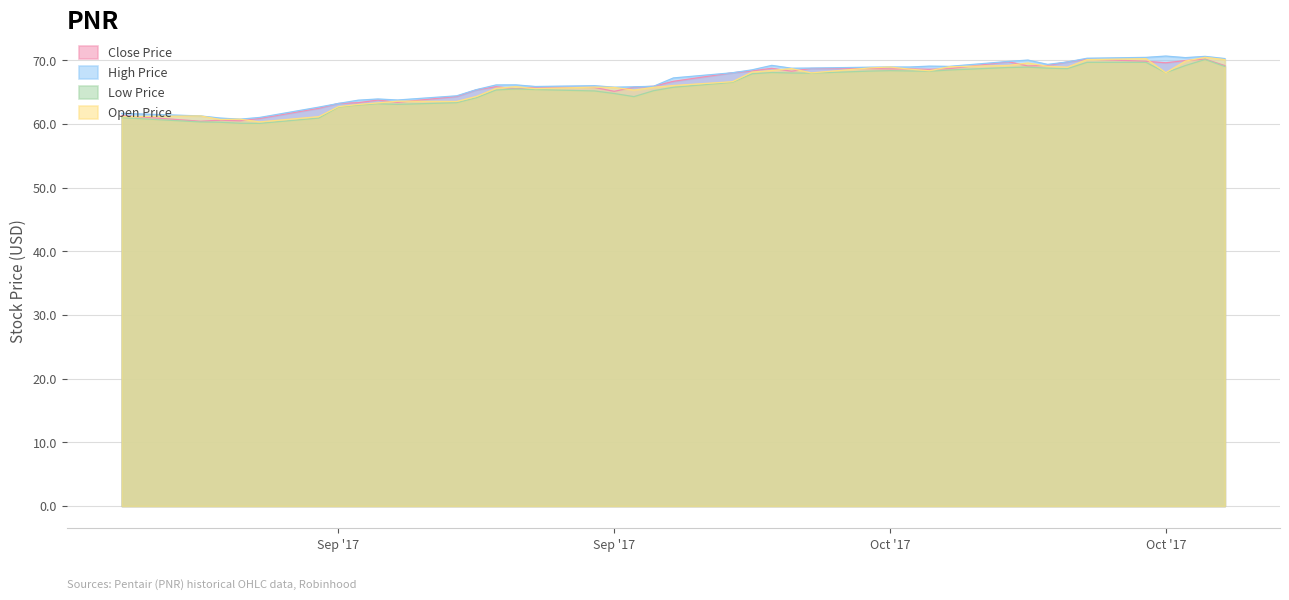

True or false: open_price and low_price cross at least once.

False